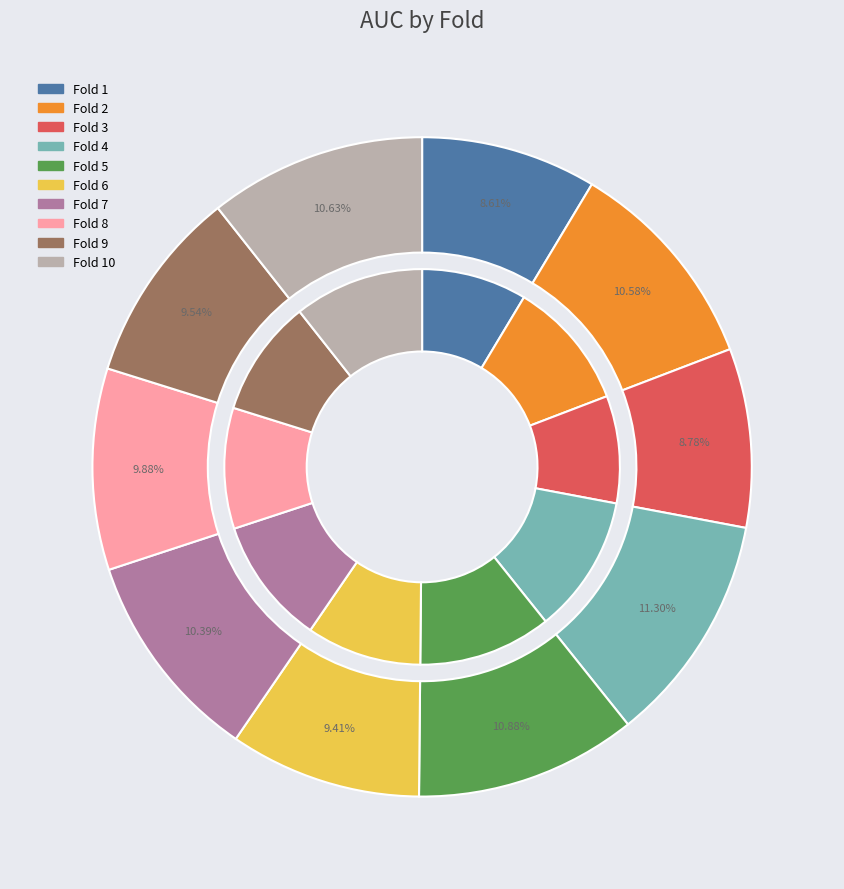

To the nearest percent, what is the combined percentage of Fold 4 and Fold 9?

21%